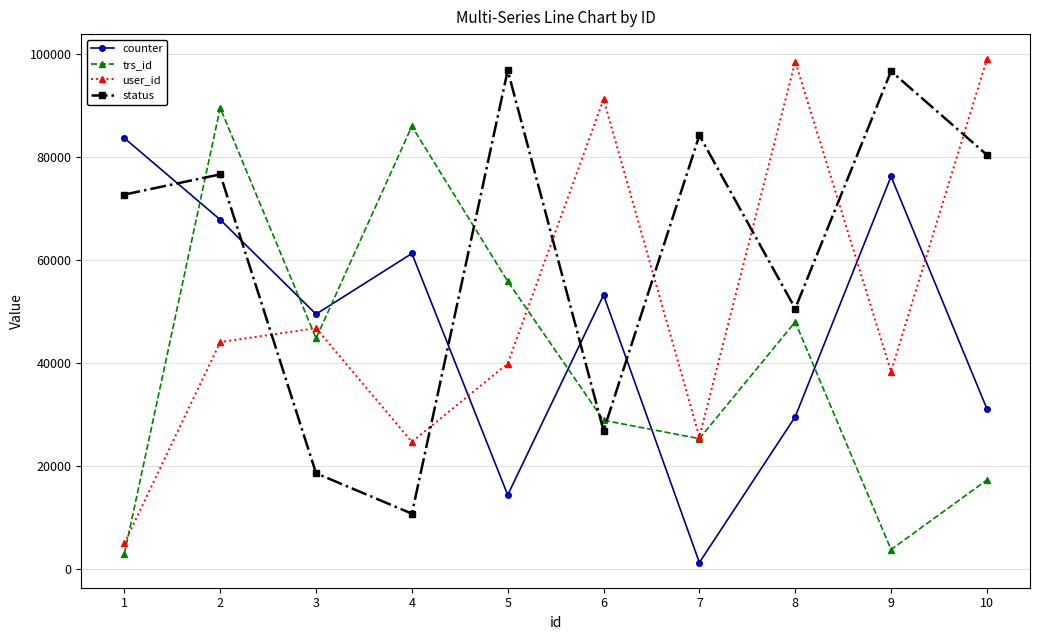

The value of status at 9 is 96693. True or false?

True